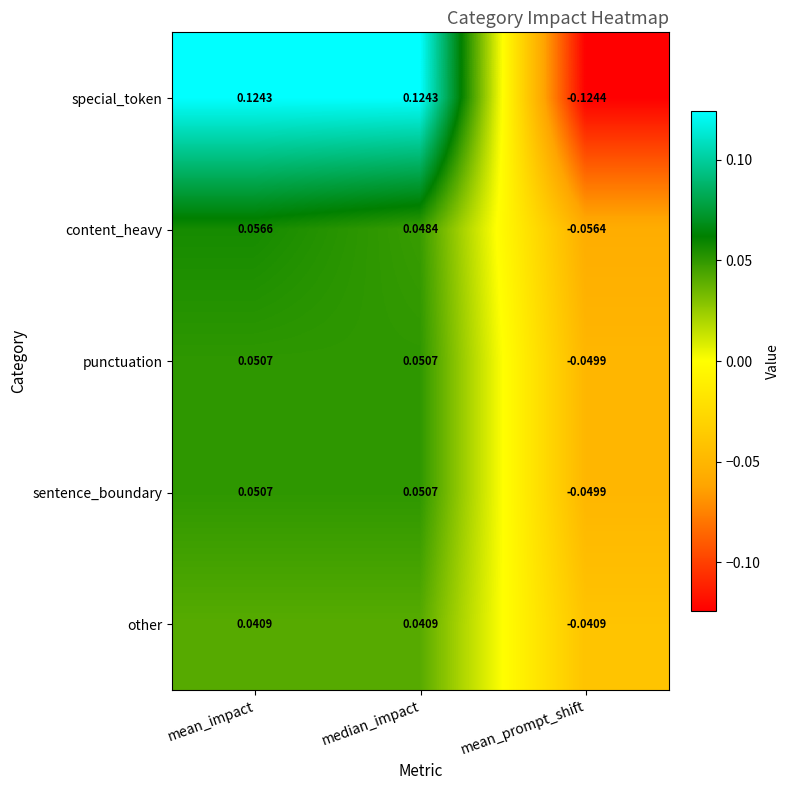

How many series are shown in this chart?

5